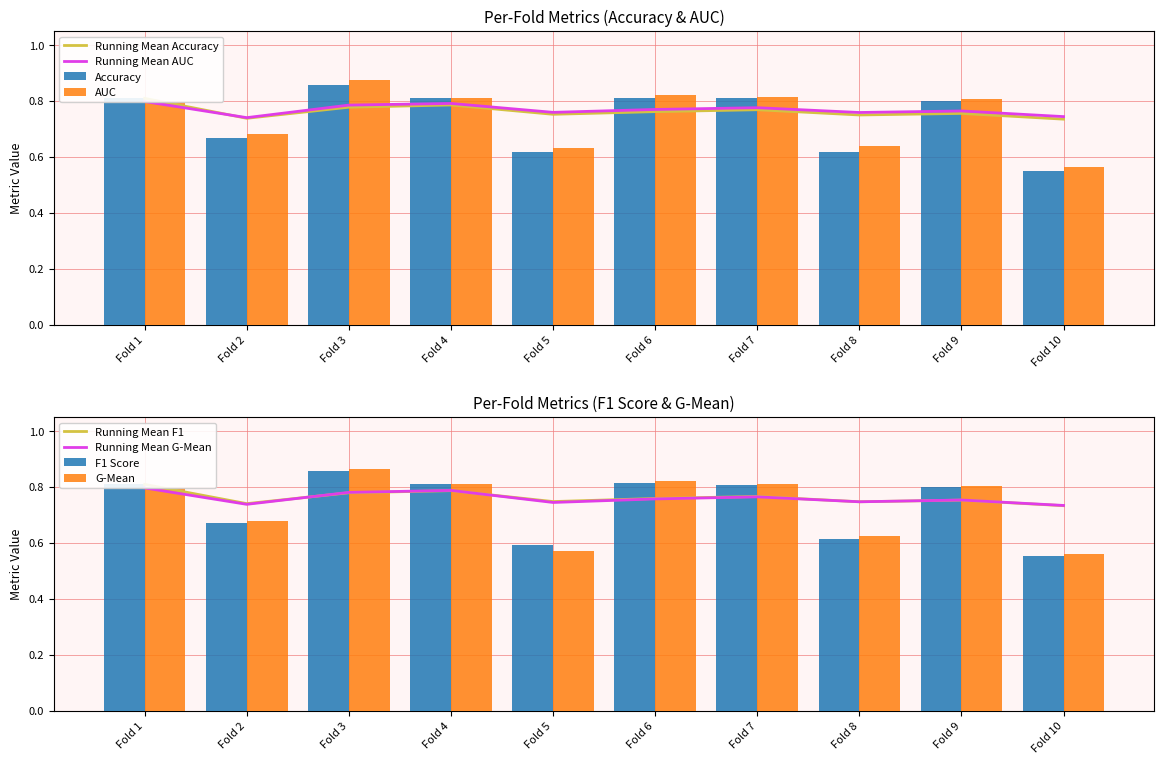

How many groups of bars are there?

10